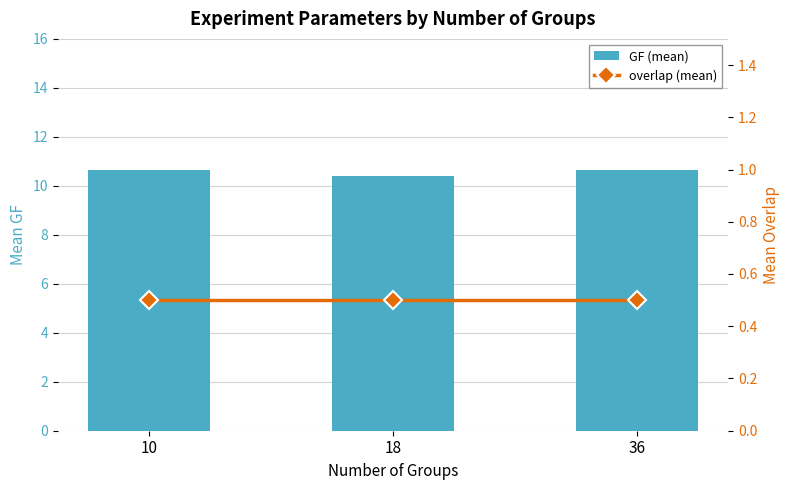

The value of overlap (mean) at 10 is 0.5. True or false?

True